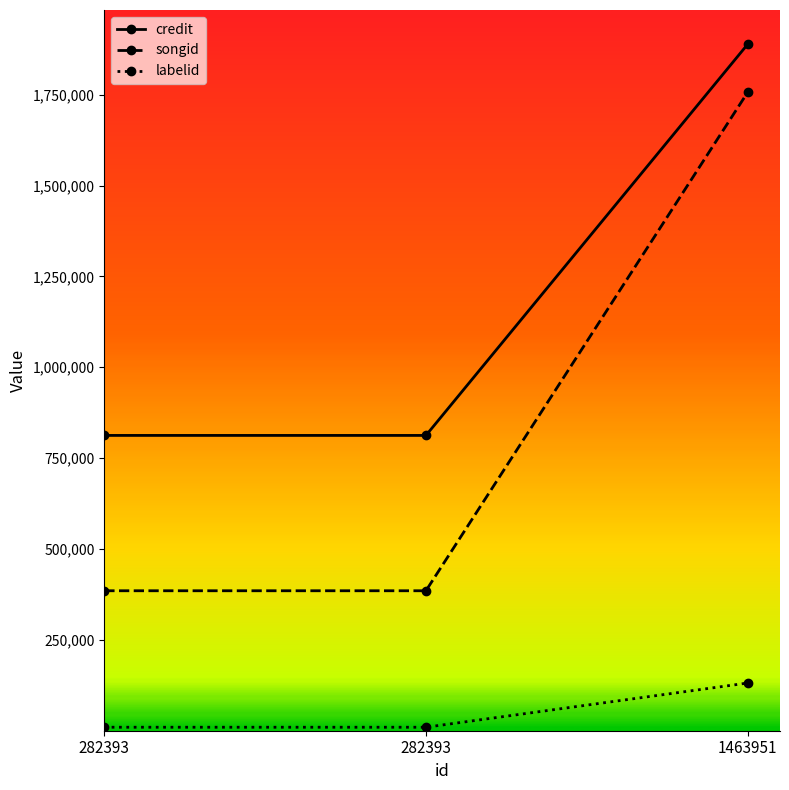

How many songid values are between 385134 and 1756392?

3